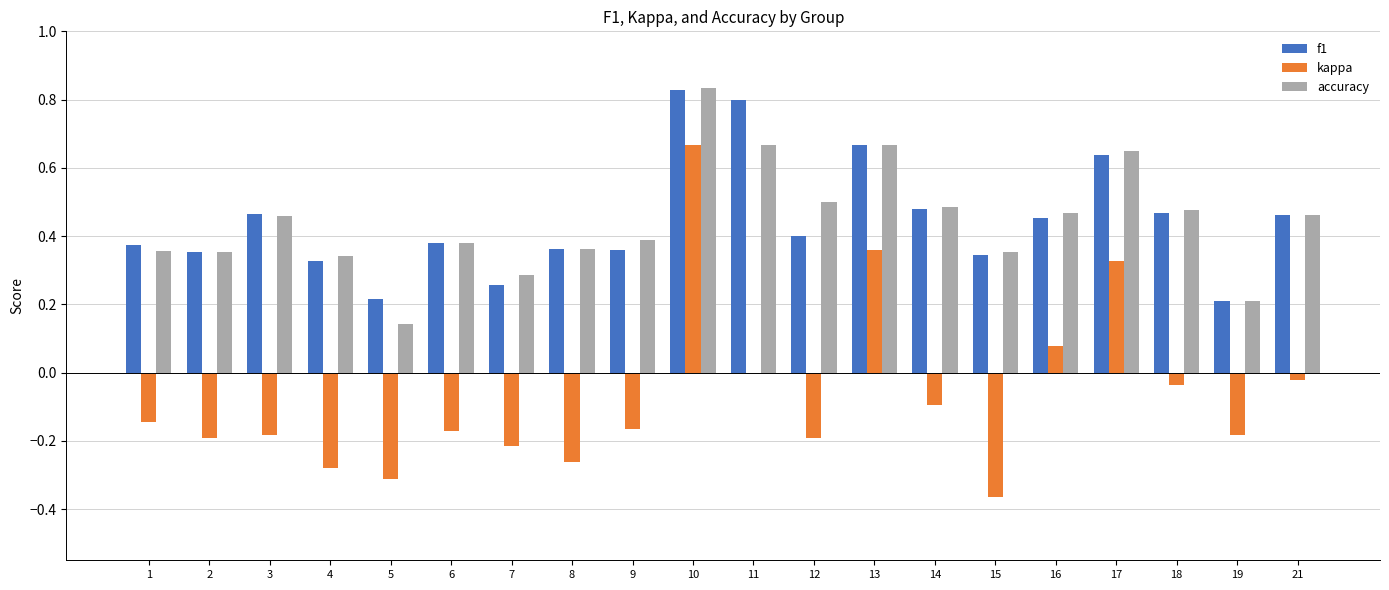

Between 15 and 18, which series saw the biggest shift?

kappa